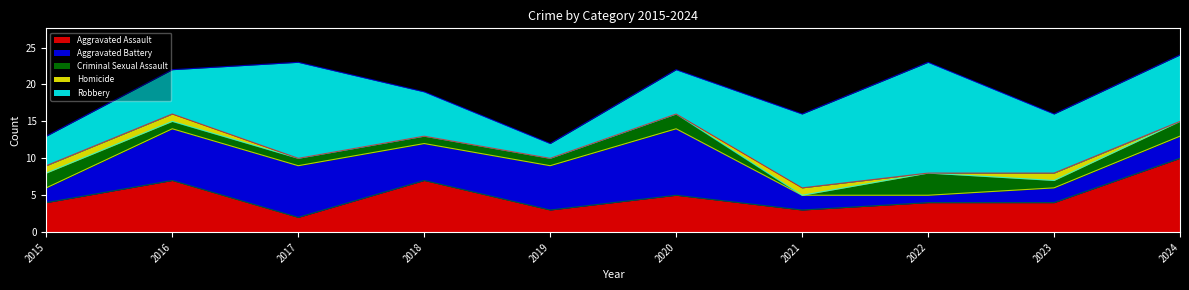

How many interior local valleys does the Robbery series have?

2